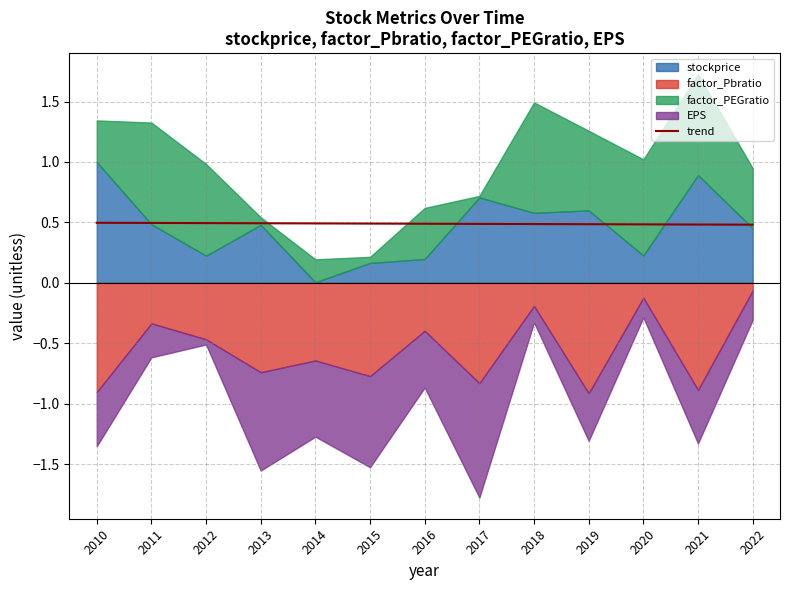

What is the maximum value for trend?

0.5